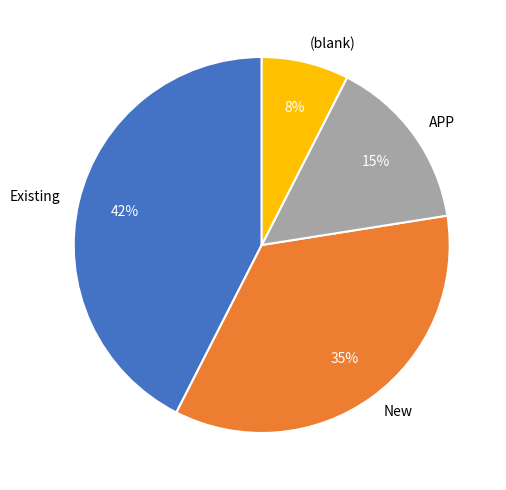

Which category has the smallest portion of the pie?

(blank)